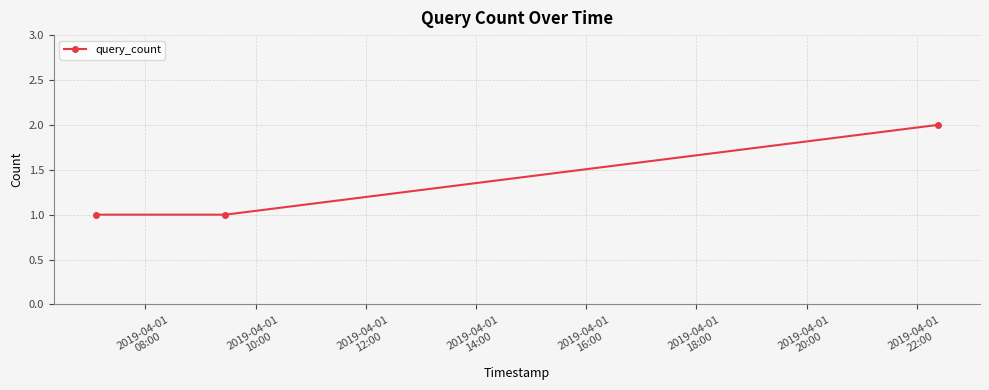

What is the value of the 2nd point from the left?

1